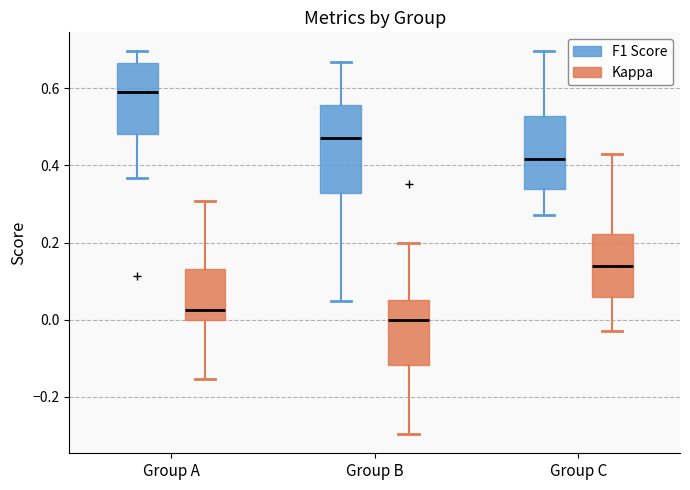

Reading left to right, transcribe this box plot: for each box, give where its median line is, the range the box spans, and where its two whiskers end, as read against the y-axis. The values are not printed on the chart, so give them approximately, as read against the axis.

Group A (F1 Score): median 0.58, box 0.48 to 0.66, whiskers 0.36 to 0.70
Group A (Kappa): median 0.02, box 0.00 to 0.14, whiskers -0.16 to 0.30
Group B (F1 Score): median 0.46, box 0.32 to 0.56, whiskers 0.04 to 0.66
Group B (Kappa): median 0.00, box -0.12 to 0.06, whiskers -0.30 to 0.20
Group C (F1 Score): median 0.42, box 0.34 to 0.52, whiskers 0.28 to 0.70
Group C (Kappa): median 0.14, box 0.06 to 0.22, whiskers -0.02 to 0.42